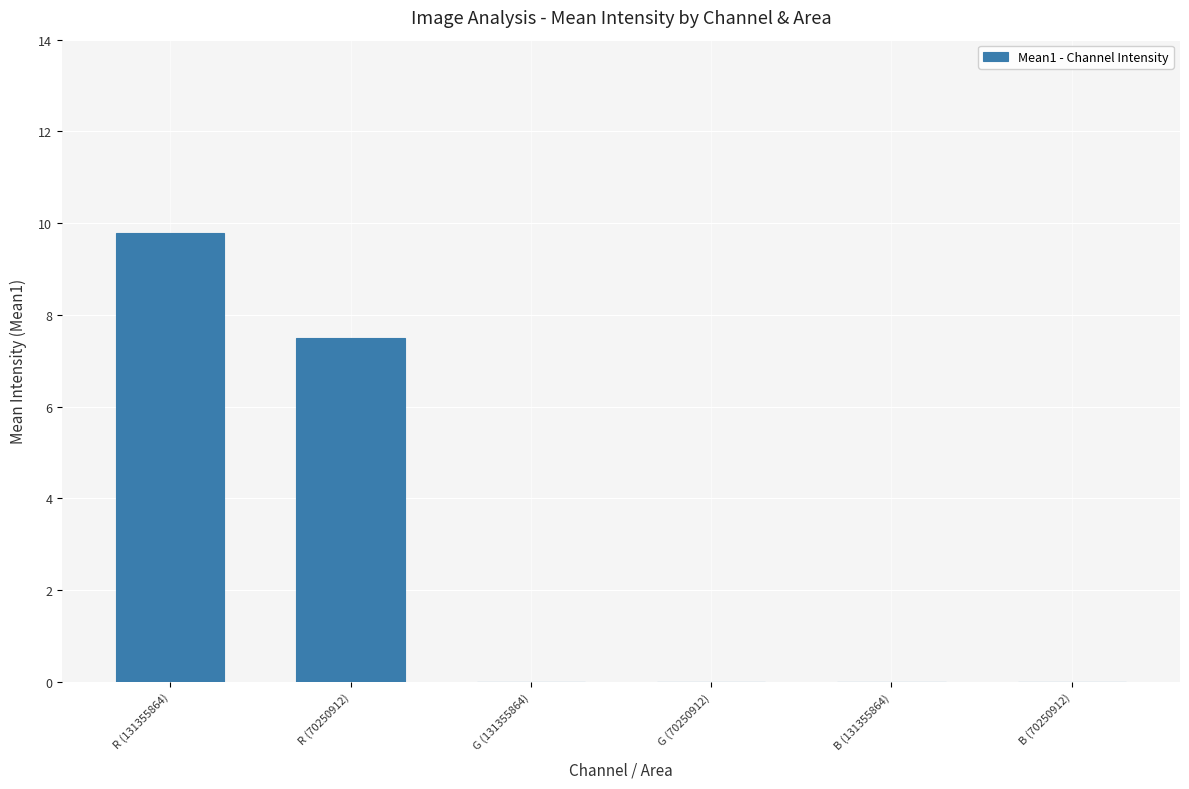

Where is the data nearest to the value 4?

R (70250912)